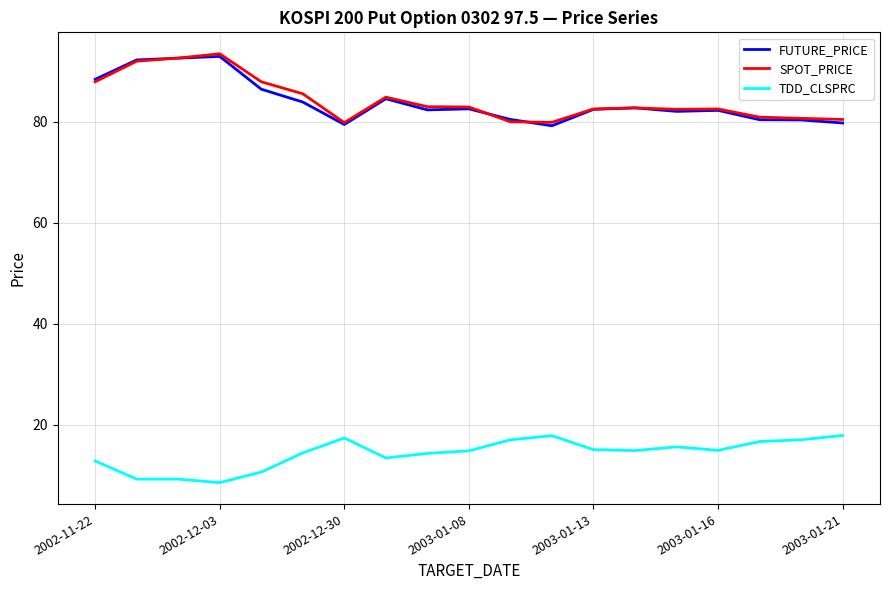

True or false: SPOT_PRICE and TDD_CLSPRC intersect in this chart.

False